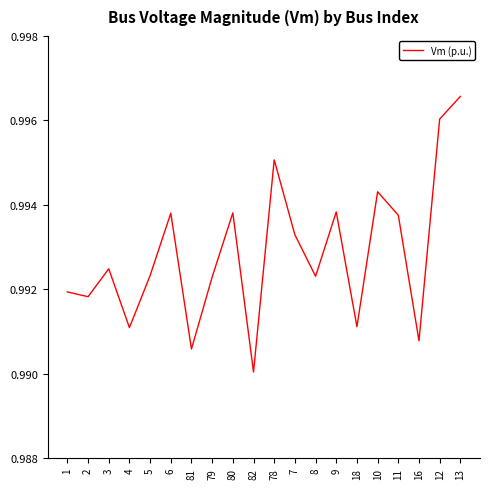

Which category has the highest value across all series?

13